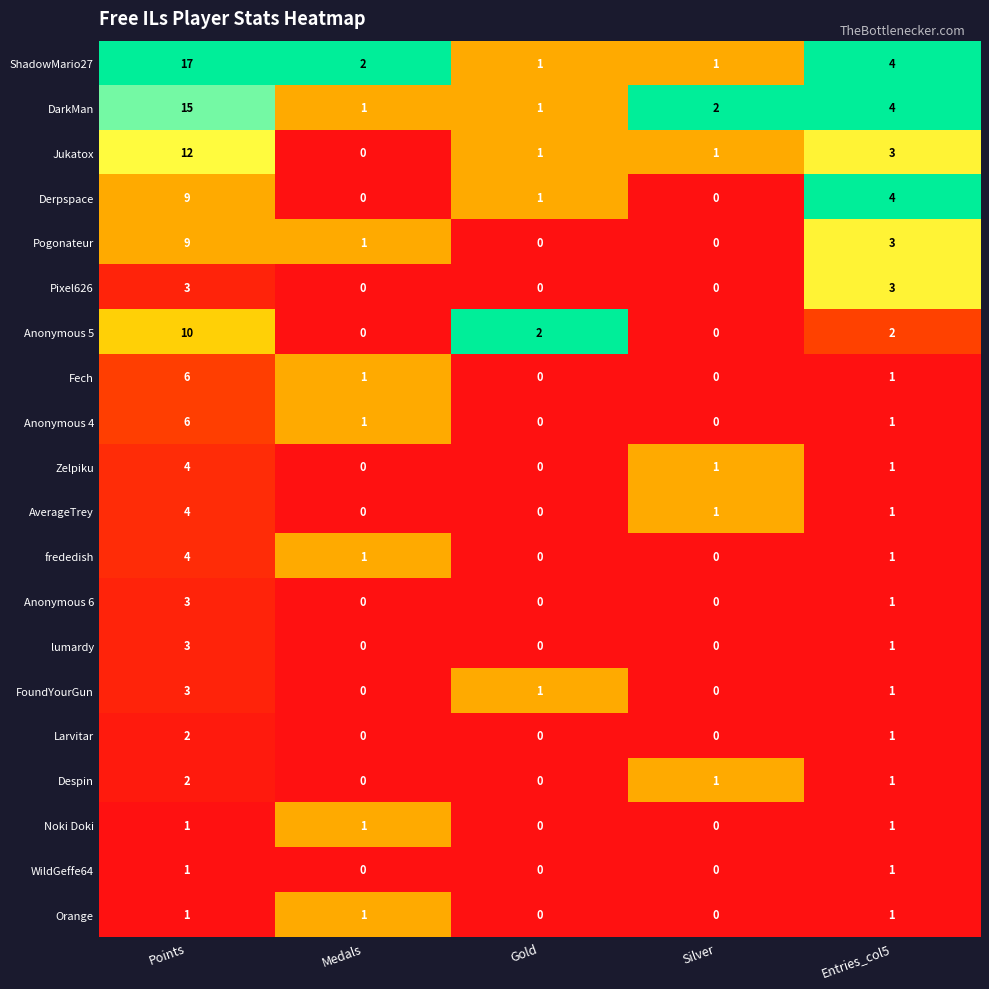

What is the difference between the maximum and minimum values in the Anonymous 4 series?

6